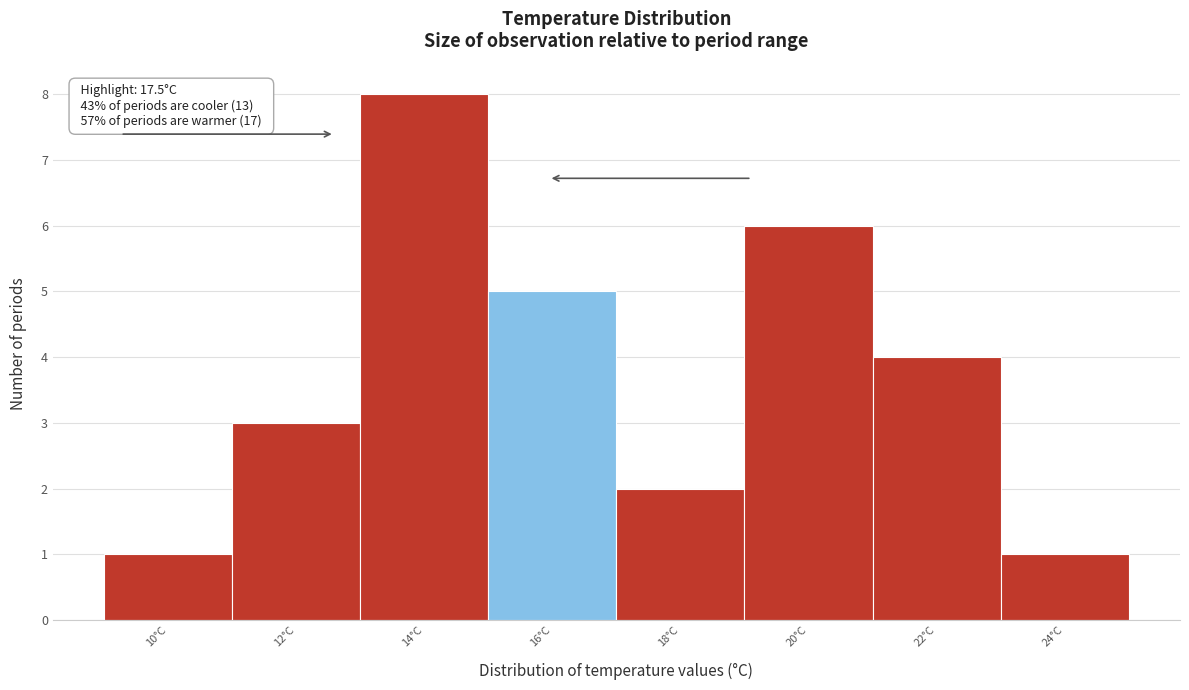

Reading left to right, list all the values displayed in this chart.

10°C=1	12°C=3	14°C=8	16°C=5	18°C=2	20°C=6	22°C=4	24°C=1